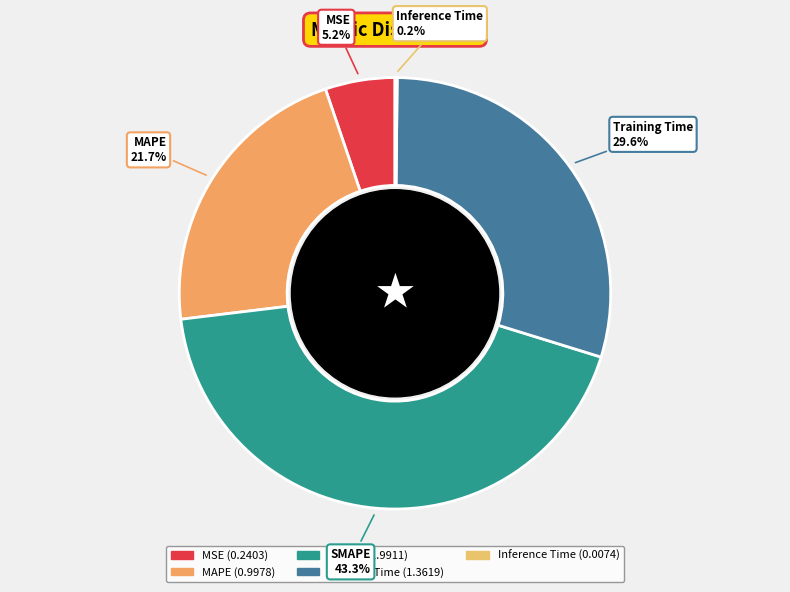

Which category has the biggest portion of the pie?

SMAPE